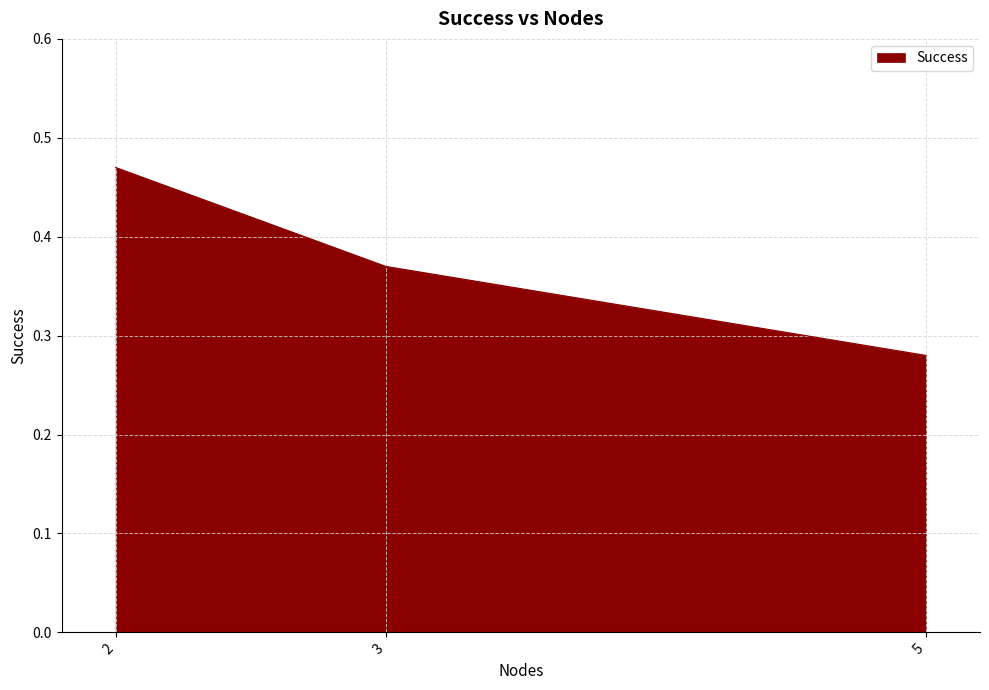

What is the change in value from 2 to 3?

-0.1